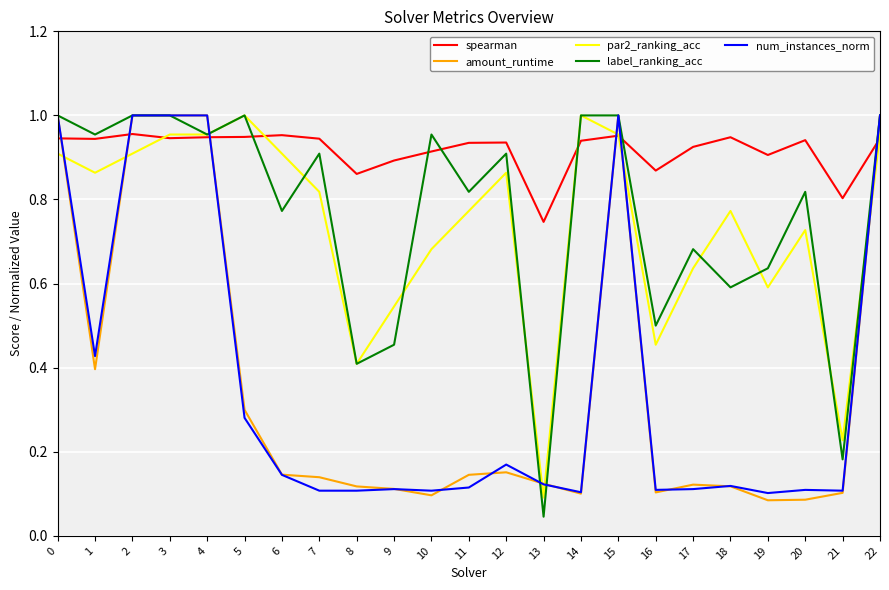

The value of spearman at 11 is 0.9. True or false?

True